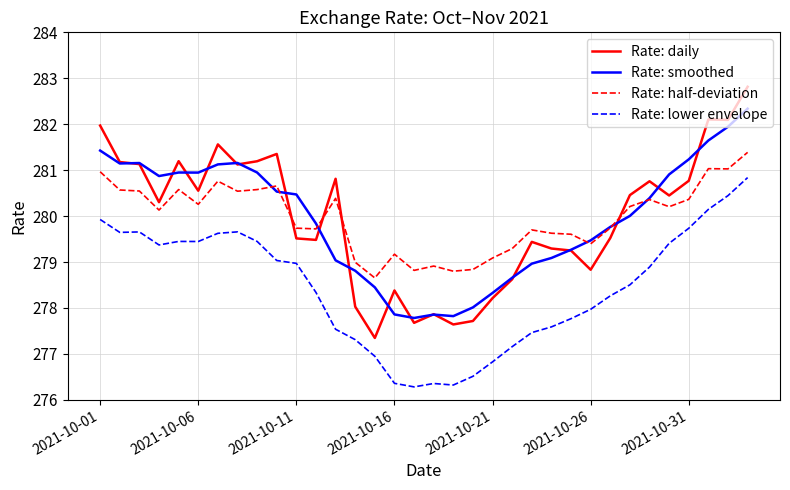

What is the minimum value for Rate: lower envelope?

276.3